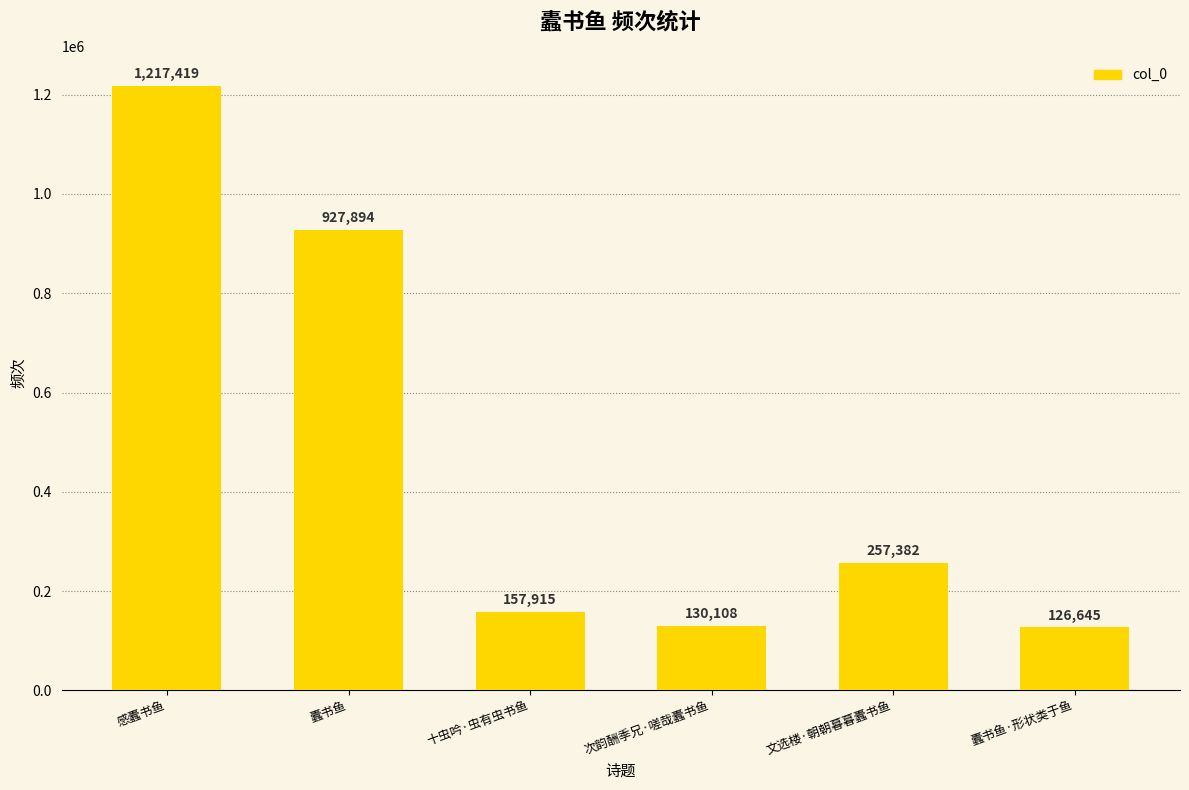

Which label corresponds to the largest value in the chart?

感蠹书鱼